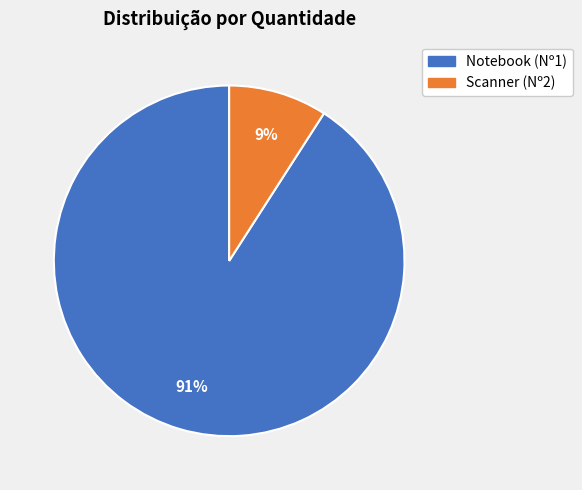

Is it true that Scanner (Nº2) is 9% of the pie?

True